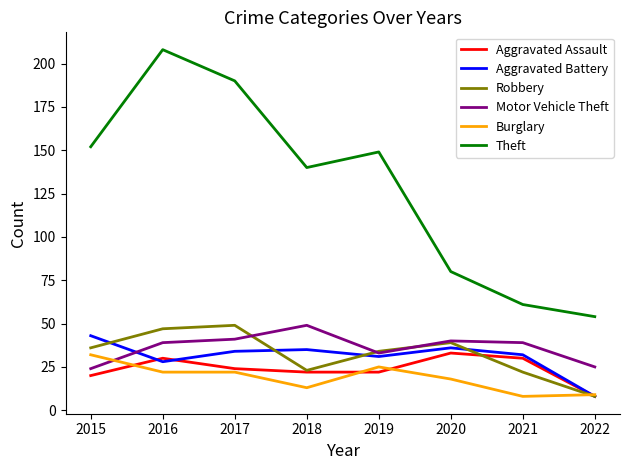

Read the Aggravated Assault value at 2016.

30